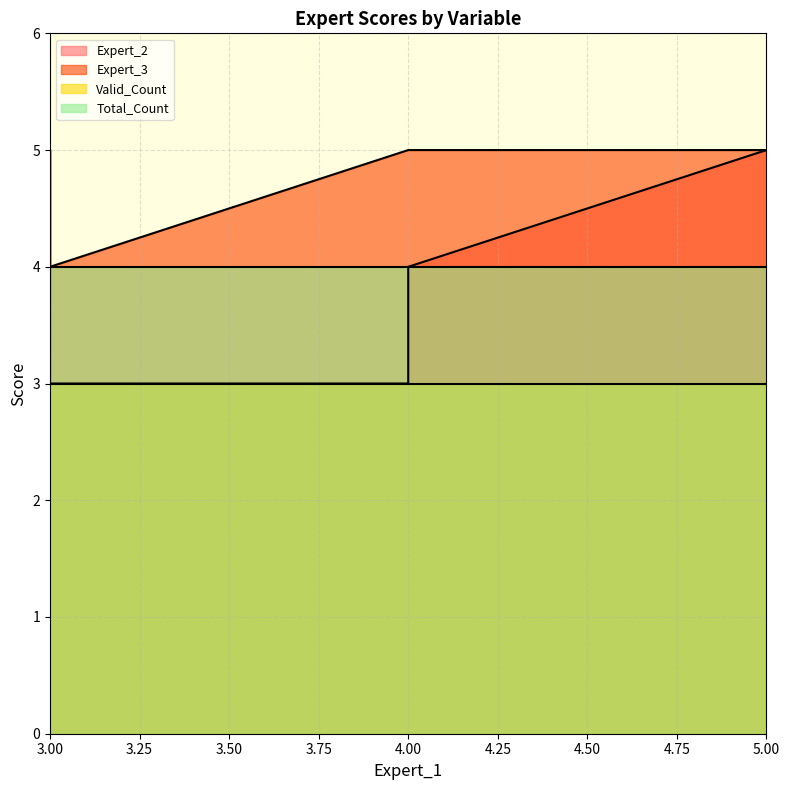

What is the label of the 6th point from the right?

4